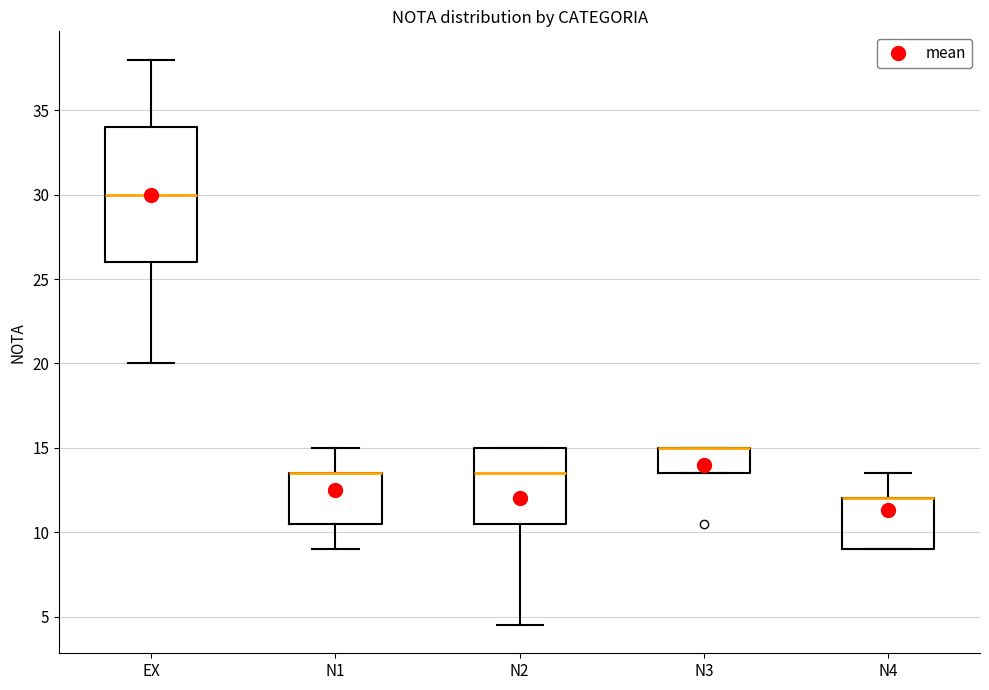

Comparing the boxes themselves (not the whiskers), which one is the tallest?

EX